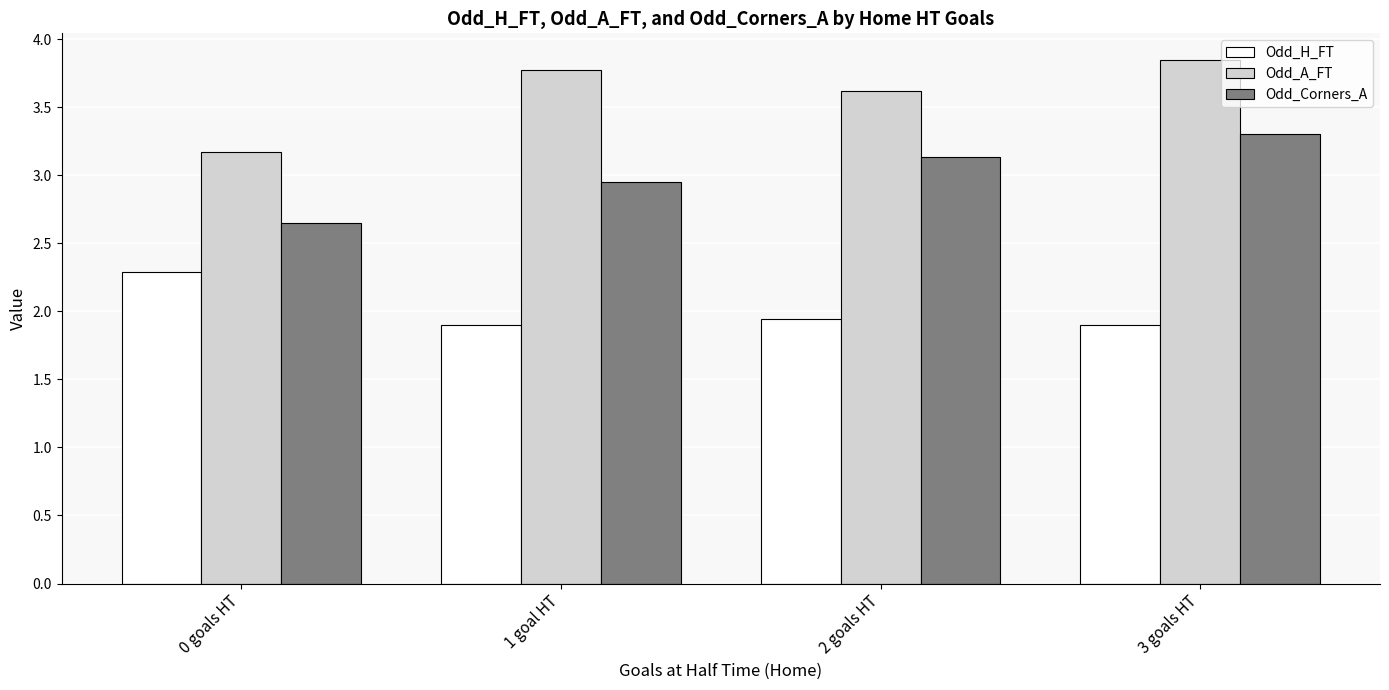

What is the maximum value for Odd_H_FT?

2.3